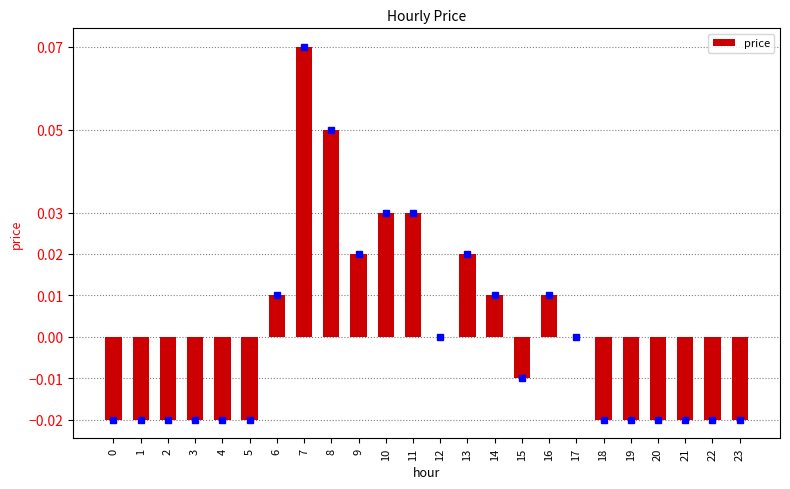

The chart shows a value of 0.0 at 6. True or false?

True